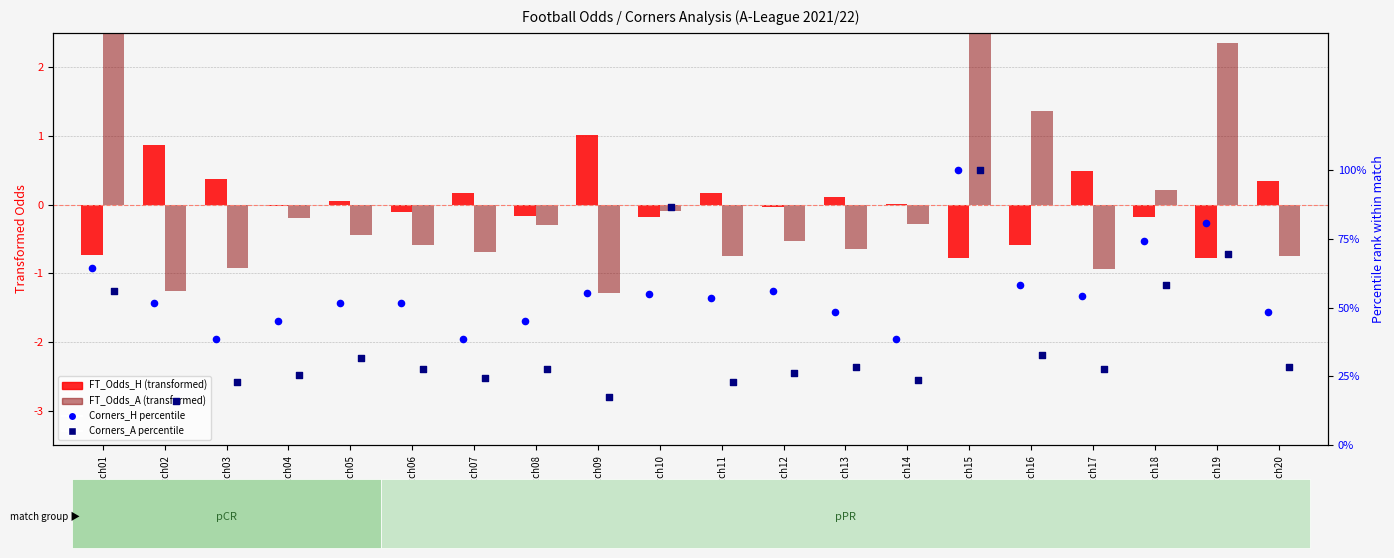

Which series has the widest spread of Y values?

Corners_A percentile